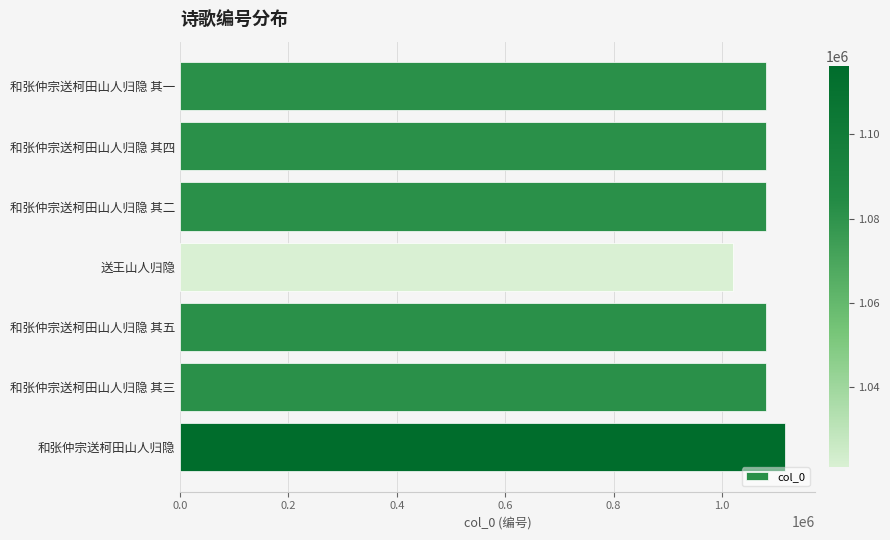

What is the difference between the maximum and second lowest values?

34520